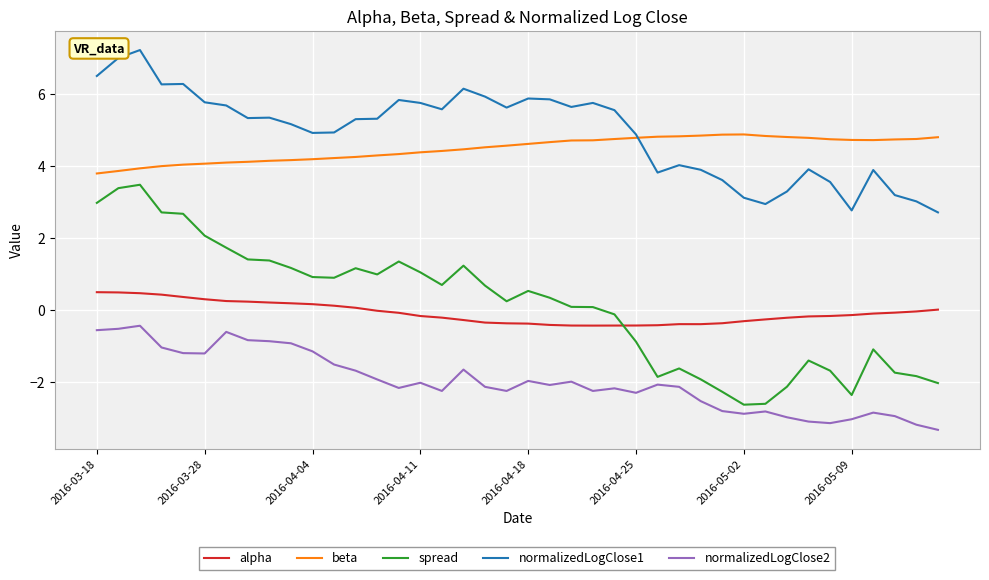

Rank the series by their maximum value, from highest to lowest.

normalizedLogClose1, beta, spread, alpha, normalizedLogClose2